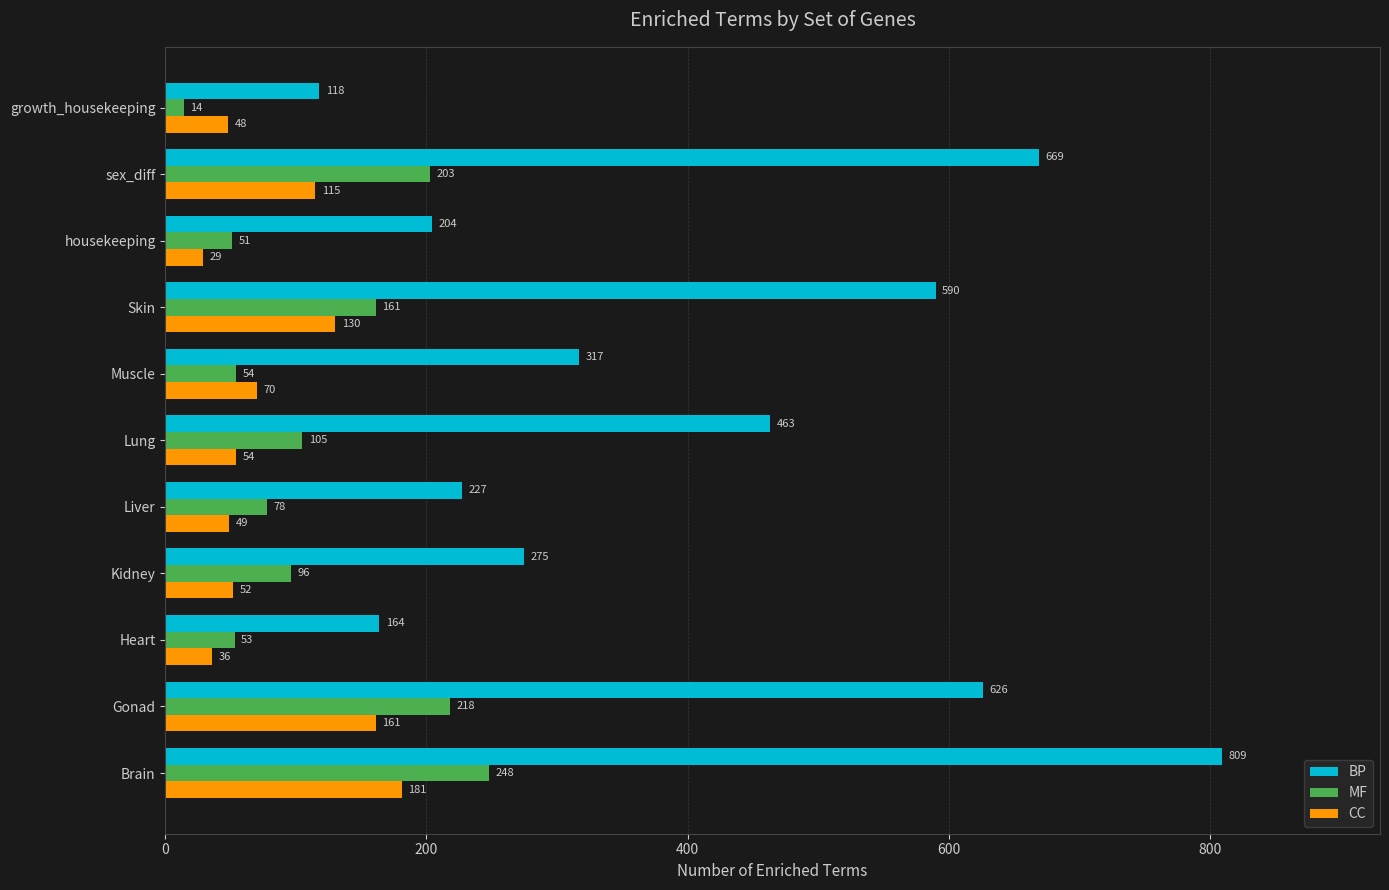

Which series changed the most between Lung and Skin?

BP